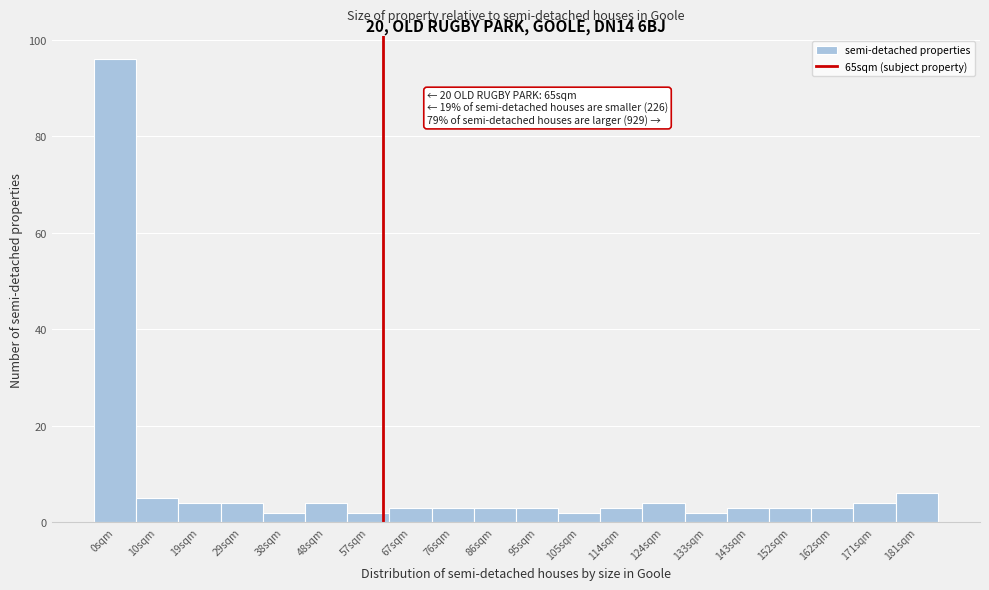

Reading left to right, list all the values displayed in this chart.

0sqm=96	10sqm=5	19sqm=4	29sqm=4	38sqm=2	48sqm=4	57sqm=2	67sqm=3	76sqm=3	86sqm=3	95sqm=3	105sqm=2	114sqm=3	124sqm=4	133sqm=2	143sqm=3	152sqm=3	162sqm=3	171sqm=4	181sqm=6